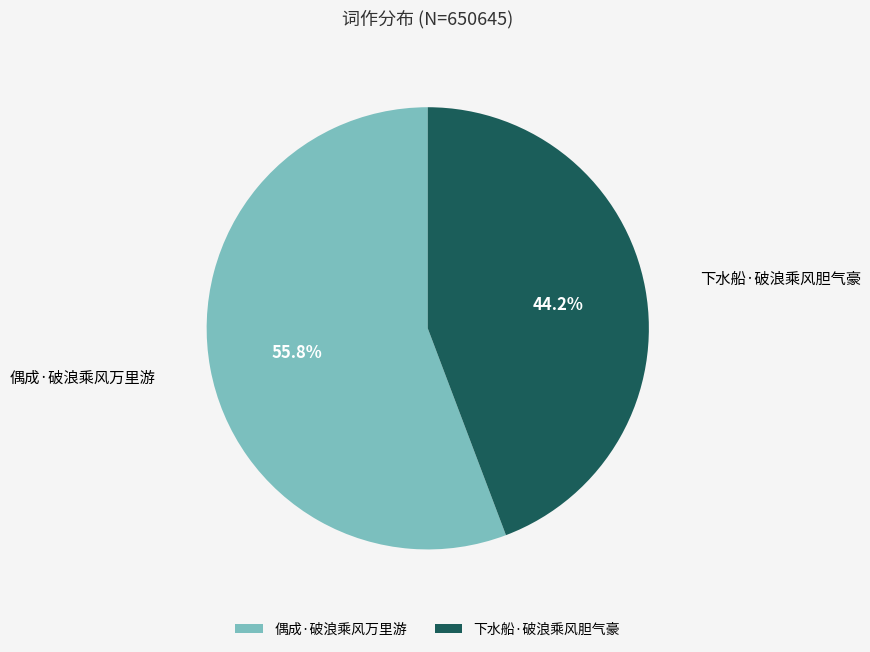

How many slices are in this pie chart?

2